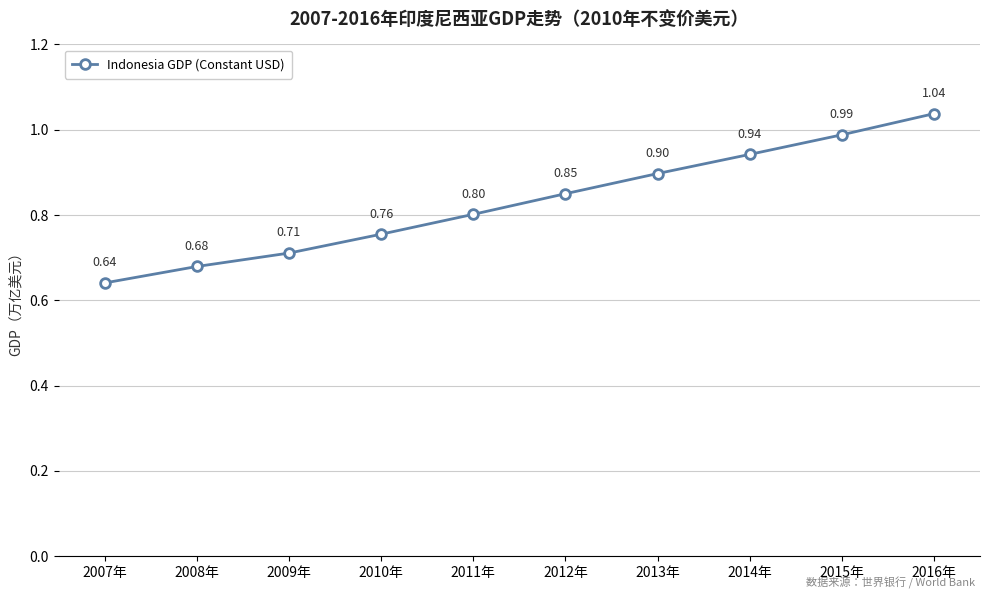

What is the label of the 10th point from the right?

2007年